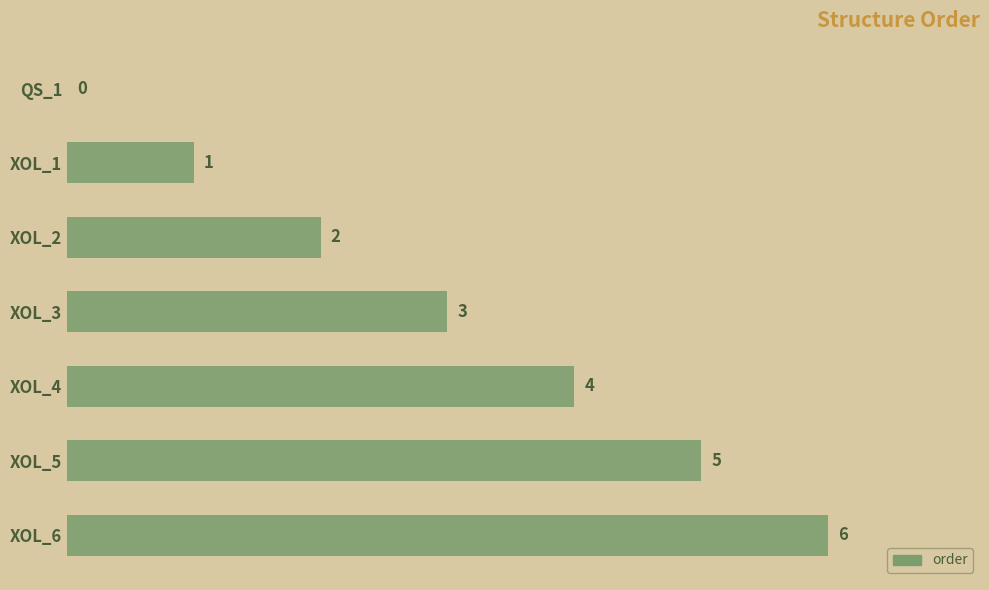

What is the sum of all values?

21